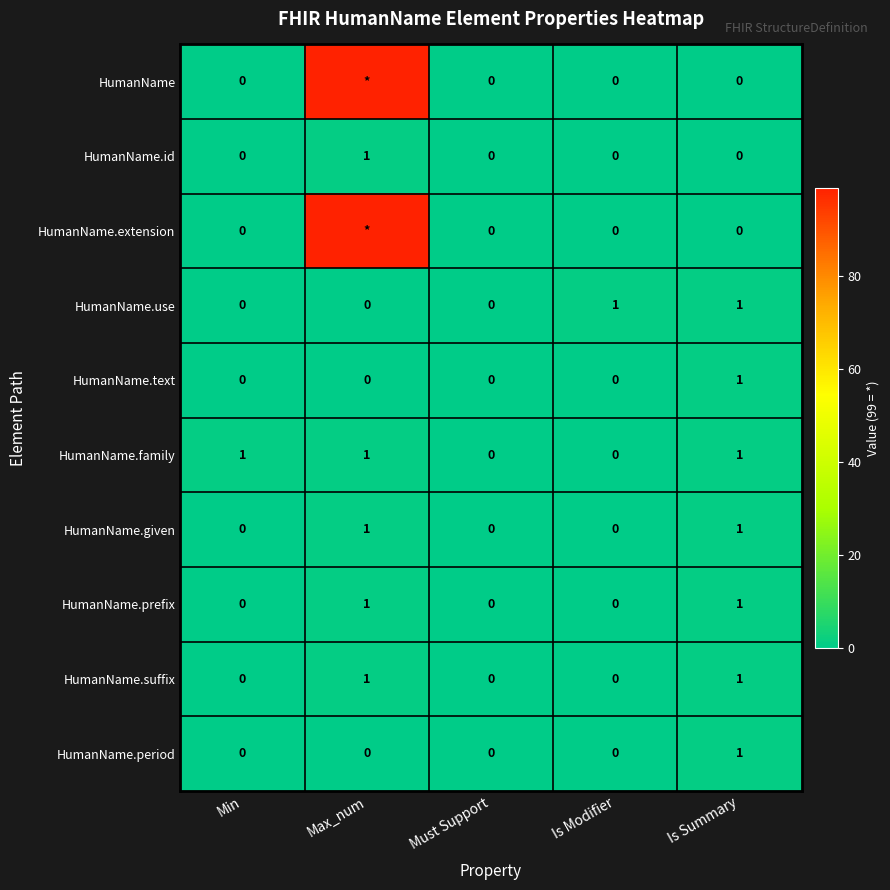

What is the difference between the HumanName.prefix values at Min and Is Summary?

1